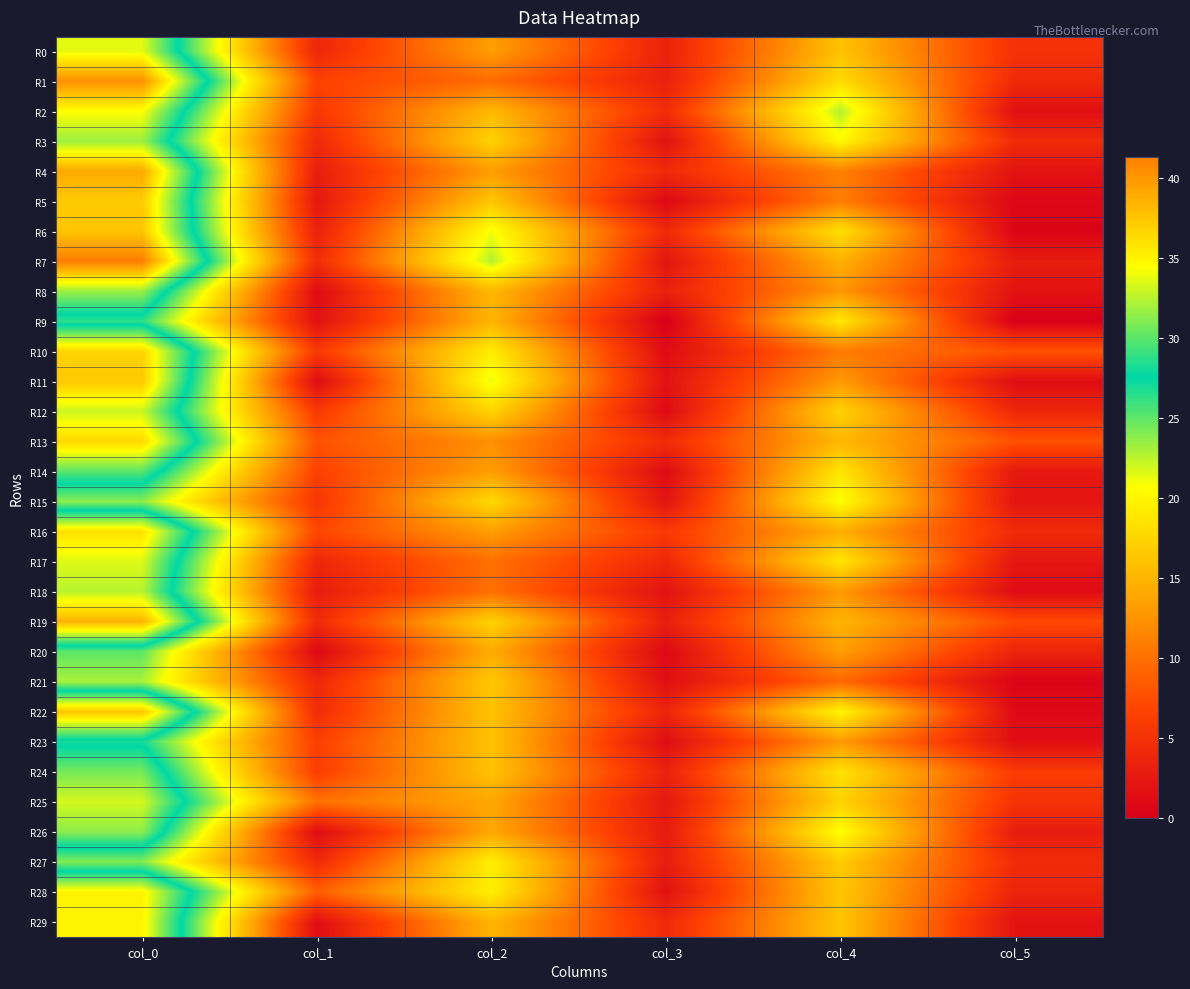

Which series changed the most between col_1 and col_2?

R11